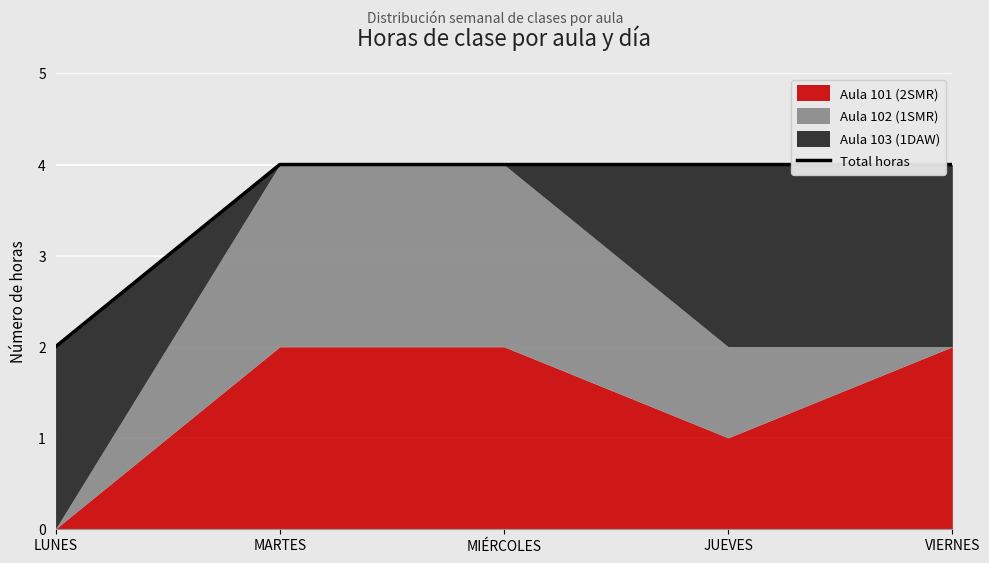

True or false: there are more than 2 points higher than both neighbors.

False